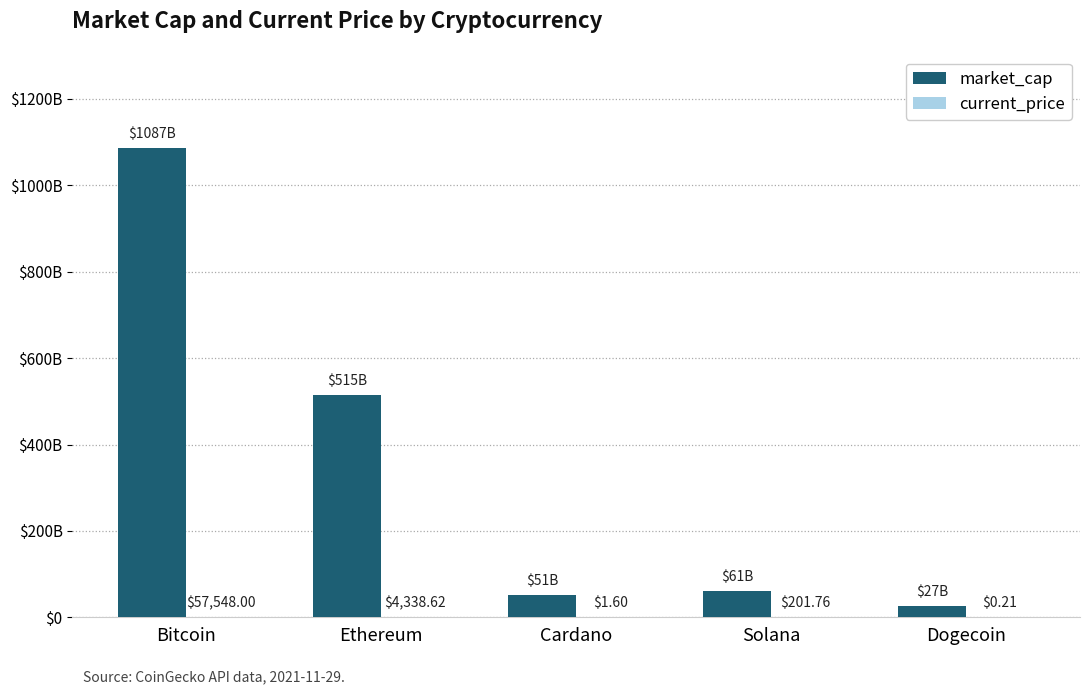

The value of current_price at Ethereum is 4338.6. True or false?

True